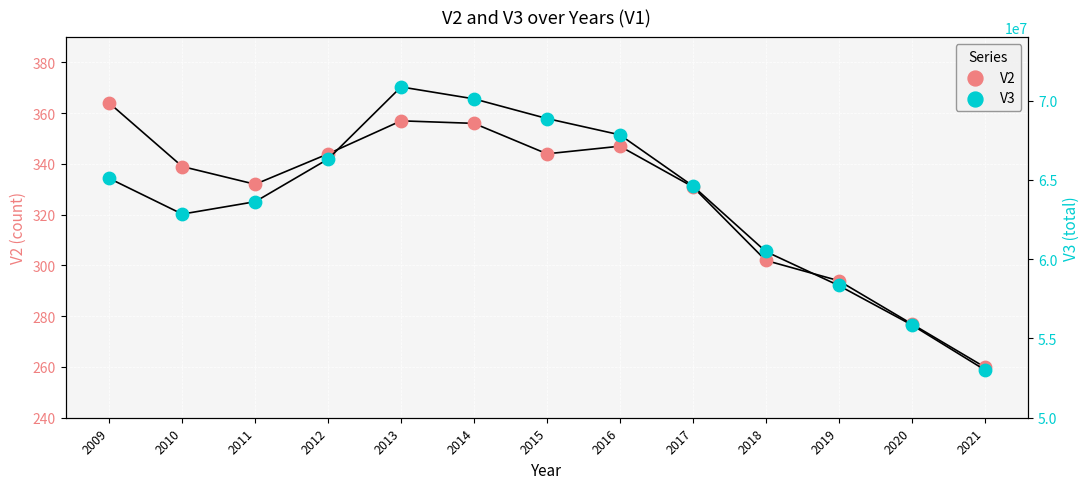

What are all the series names shown in the legend?

V2, V3